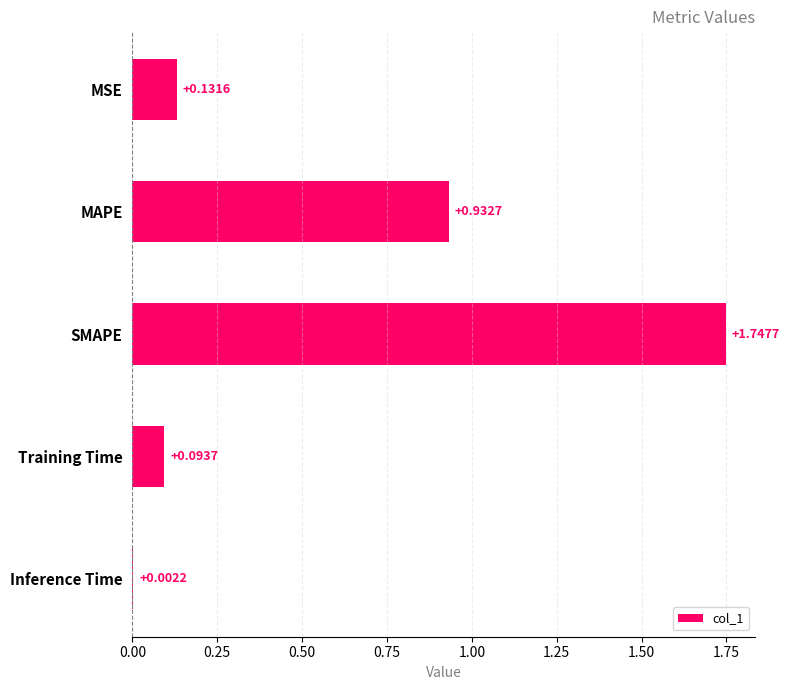

Where is the data nearest to the value 0?

Inference Time